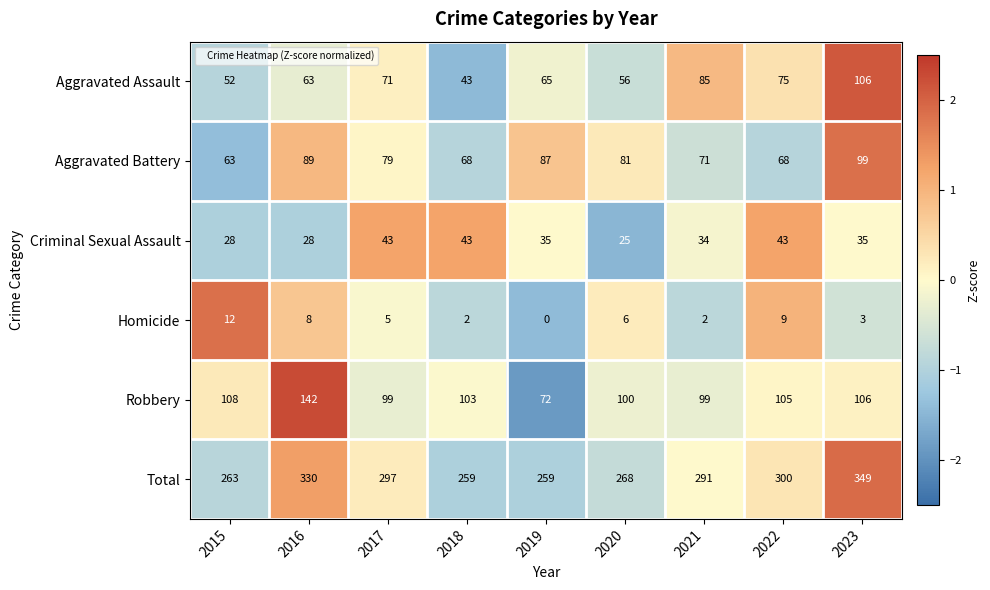

Is it true that Aggravated Assault equals 55 at 2021?

False